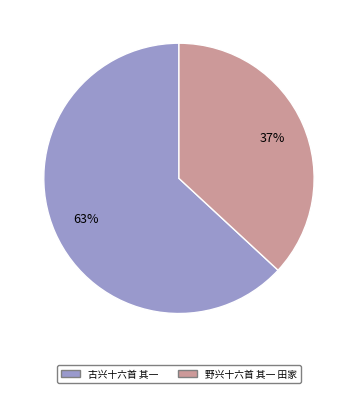

To the nearest percent, what portion does 古兴十六首 其一 represent?

63%